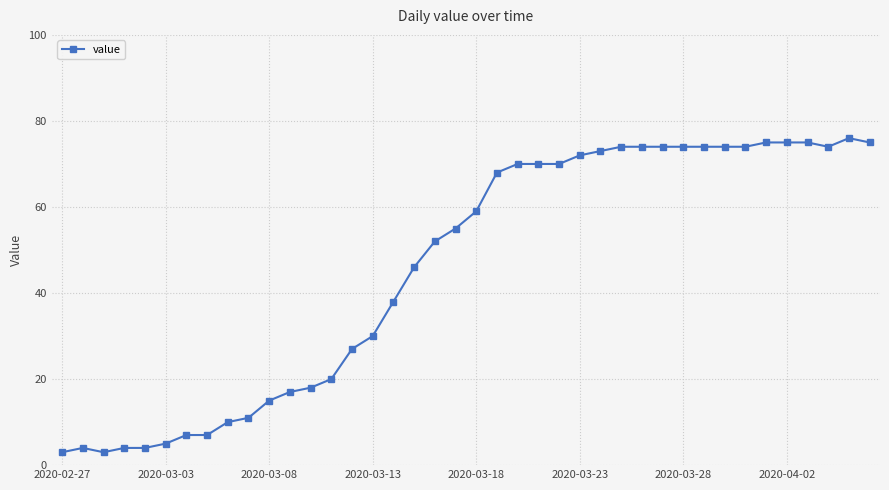

Reading left to right, extract all data points from this chart.

3	4	3	4	4	5	7	7	10	11	15	17	18	20	27	30	38	46	52	55	59	68	70	70	70	72	73	74	74	74	74	74	74	74	75	75	75	74	76	75